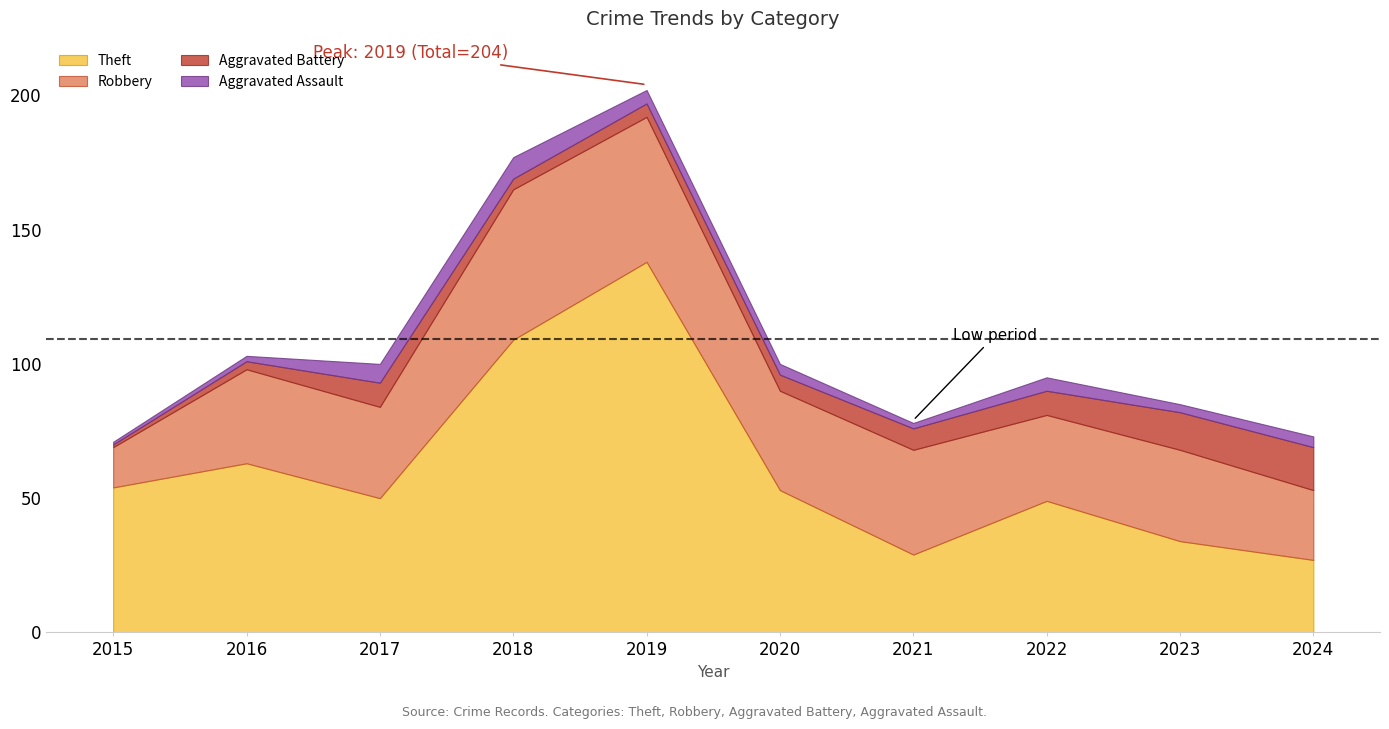

Reading left to right, transcribe all the data shown in this chart.

Theft: 54	63	50	109	138	53	29	49	34	27
Robbery: 15	35	34	56	54	37	39	32	34	26
Aggravated Battery: 1	3	9	4	5	6	8	9	14	16
Aggravated Assault: 1	2	7	8	5	4	2	5	3	4
Total: 73	103	101	178	204	100	79	98	85	73